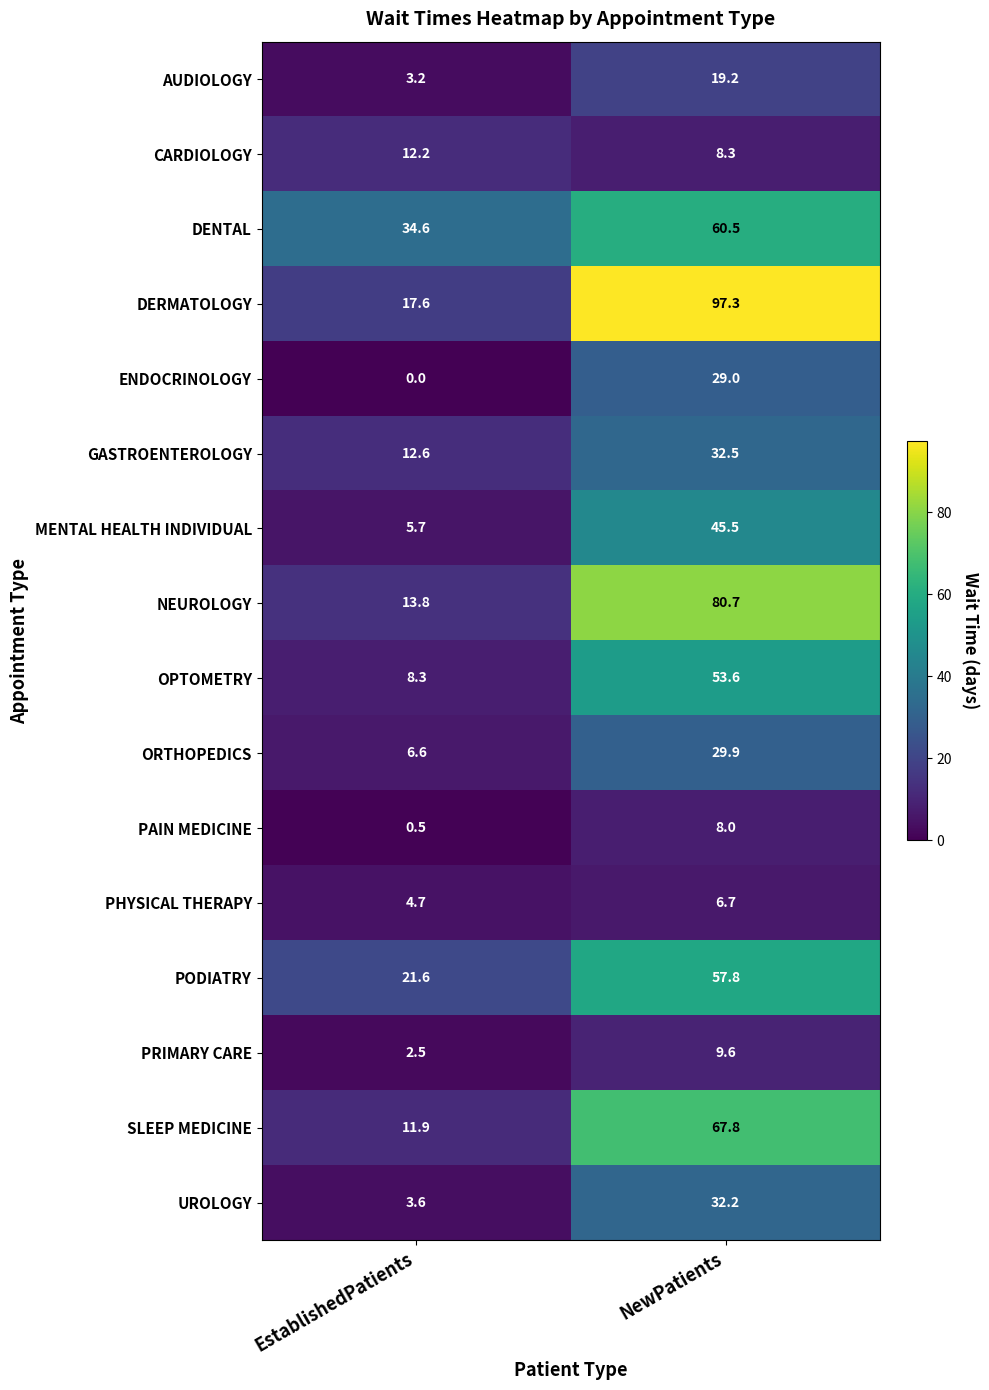

What is the sum of all CARDIOLOGY values?

20.5